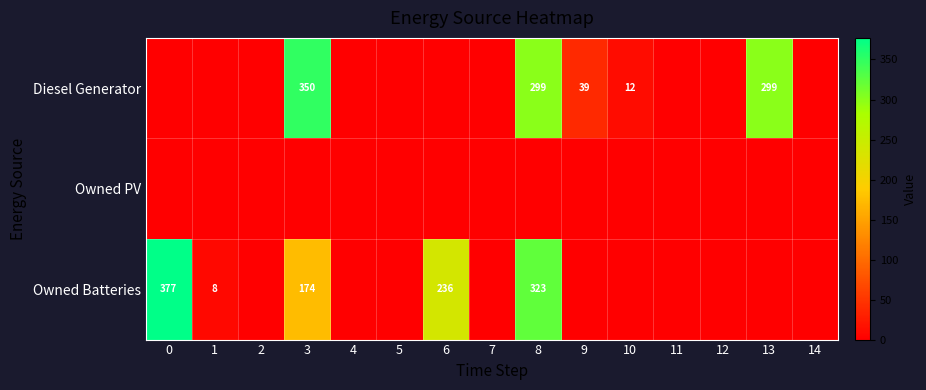

Is the value of Owned PV at 8 greater than the value of Diesel Generator at 12?

No